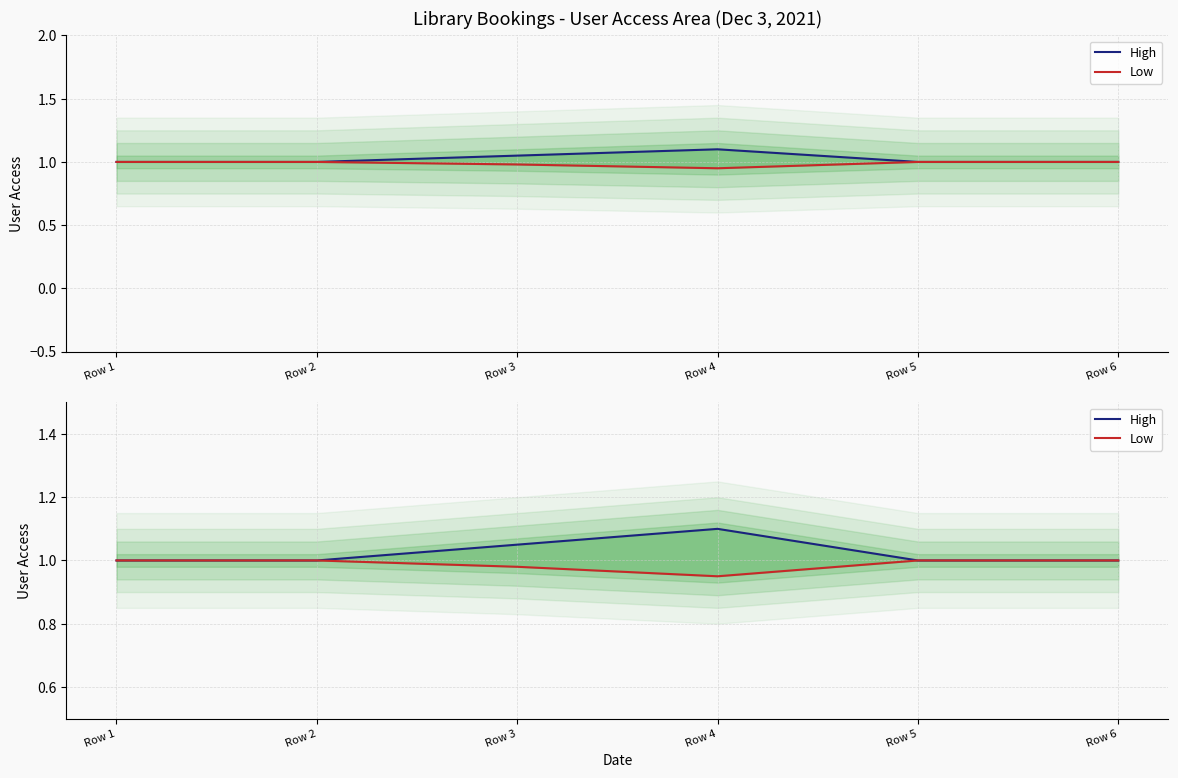

Which has a higher value, Row 5 or Row 6?

Row 5